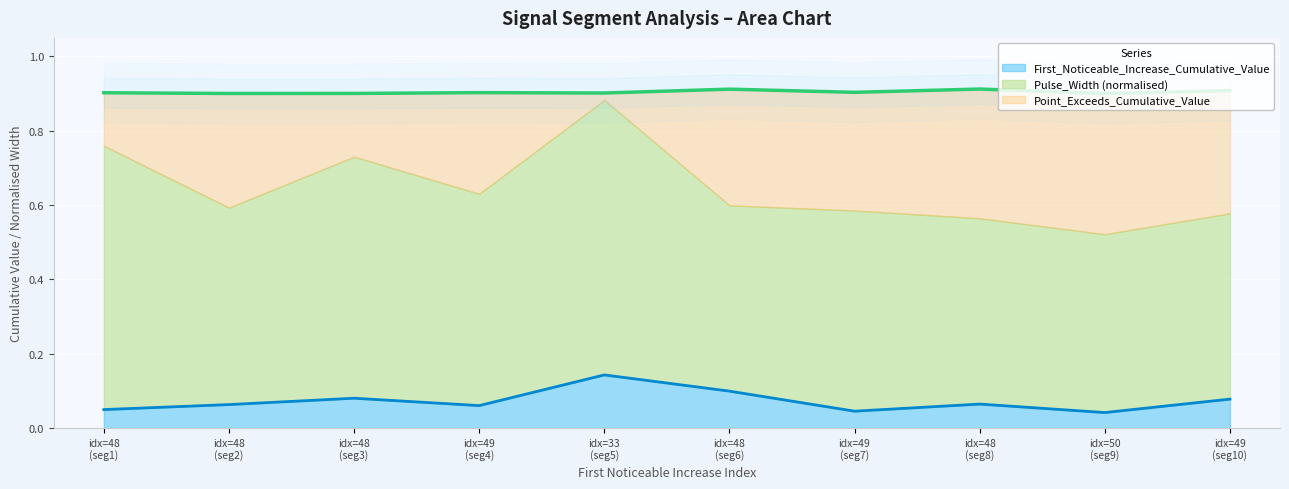

What is the greatest value displayed?

0.9